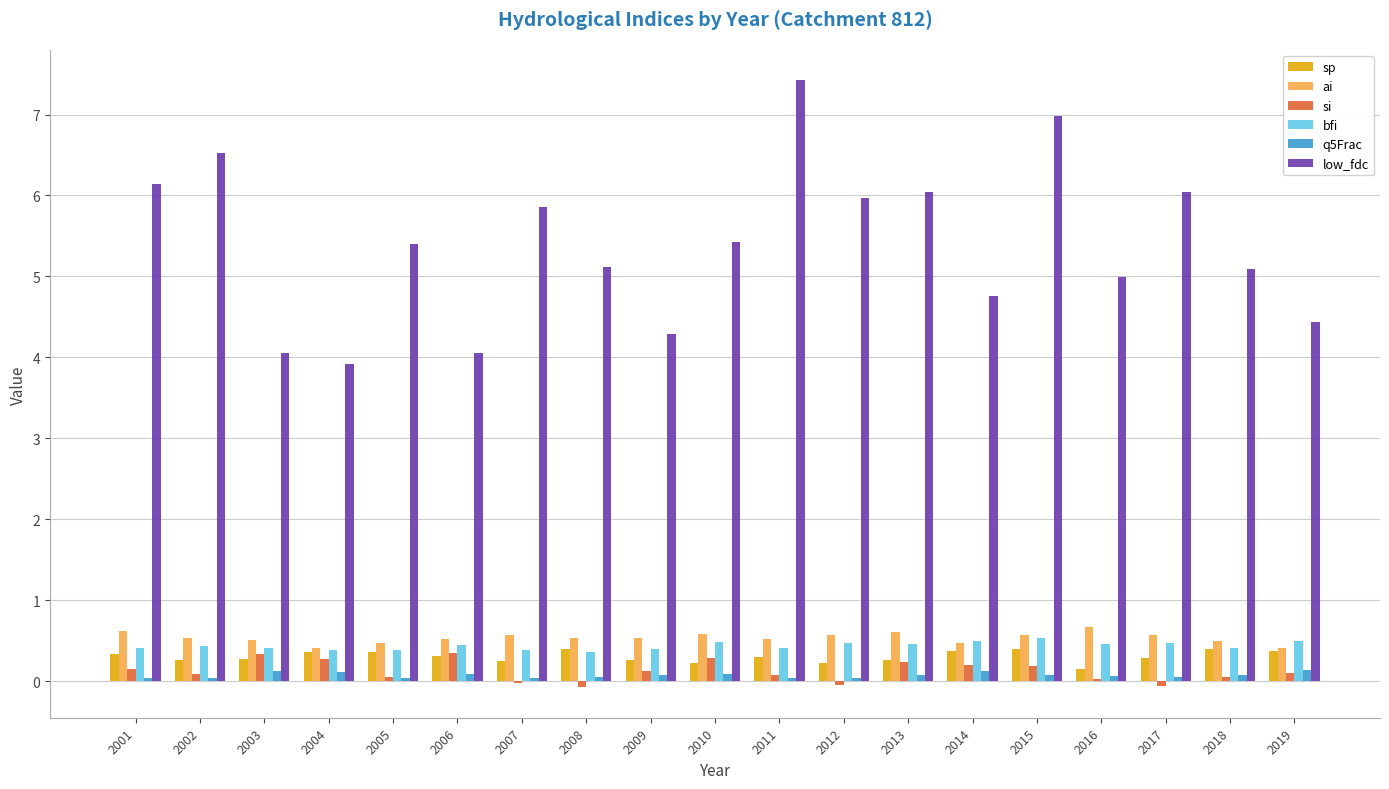

Is it true that ai equals 0.2 at 2001?

False